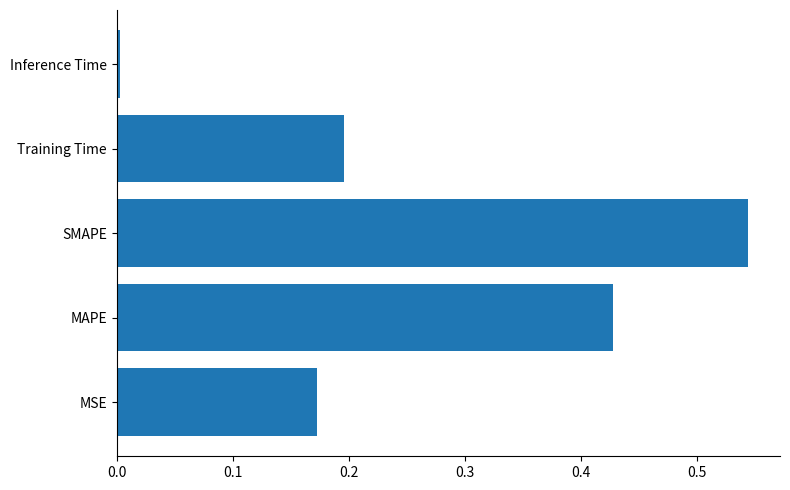

Between MSE and Training Time, which is larger?

Training Time